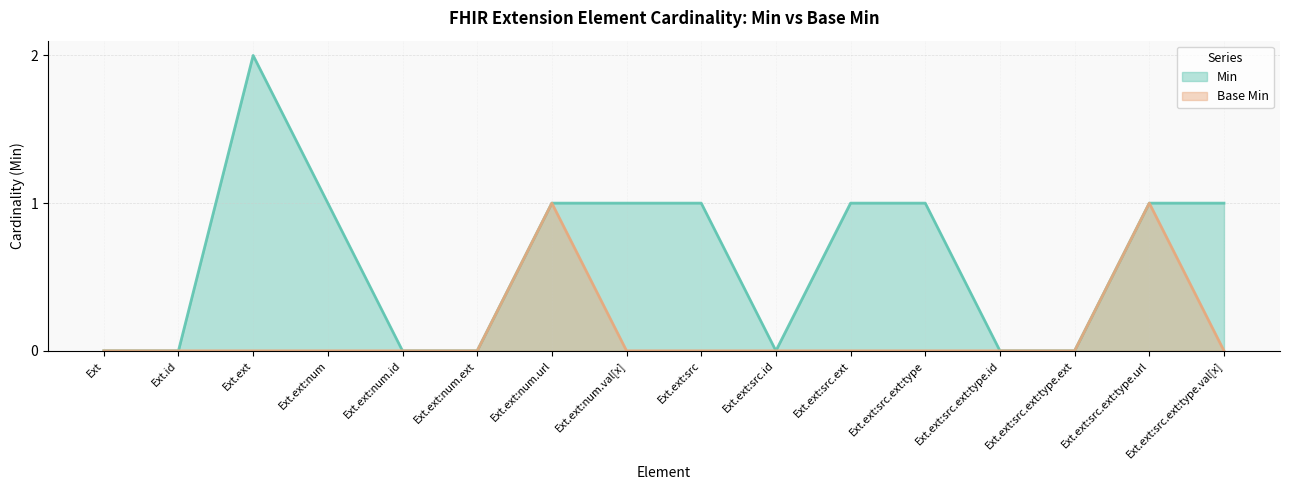

True or false: Base Min and Min intersect in this chart.

False